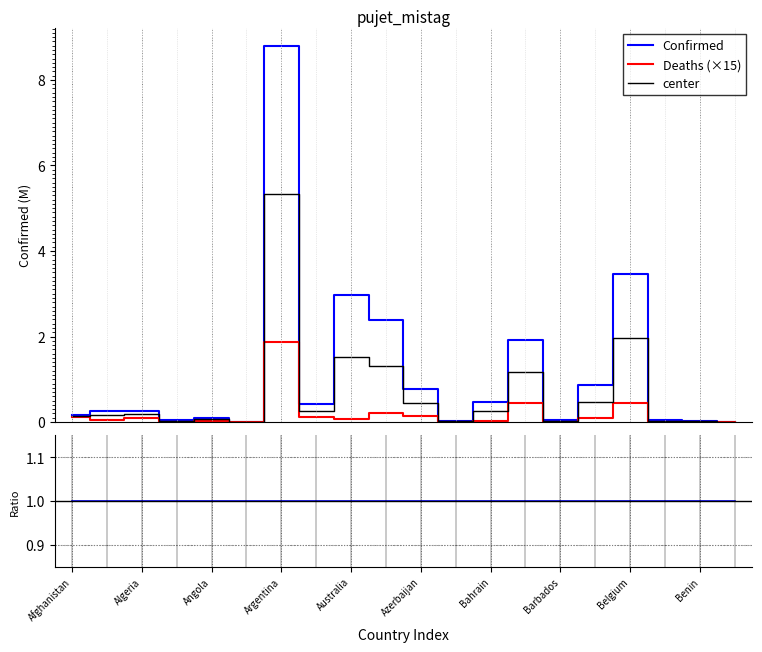

At how many categories does at least one series exceed 2?

4